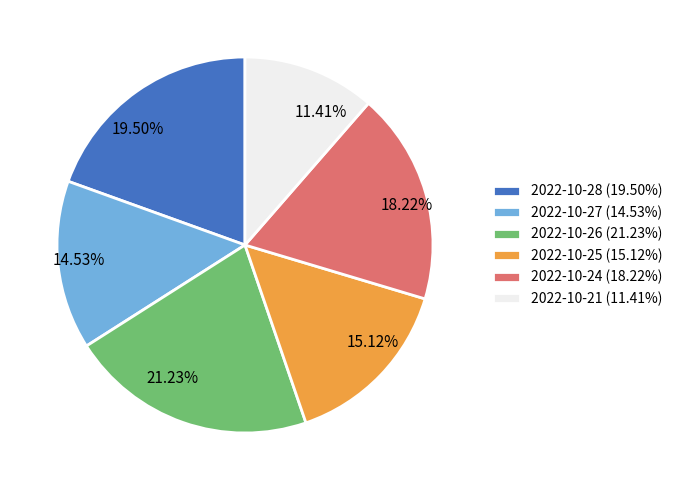

Is the sum of 2022-10-28 and 2022-10-21 greater than half?

No